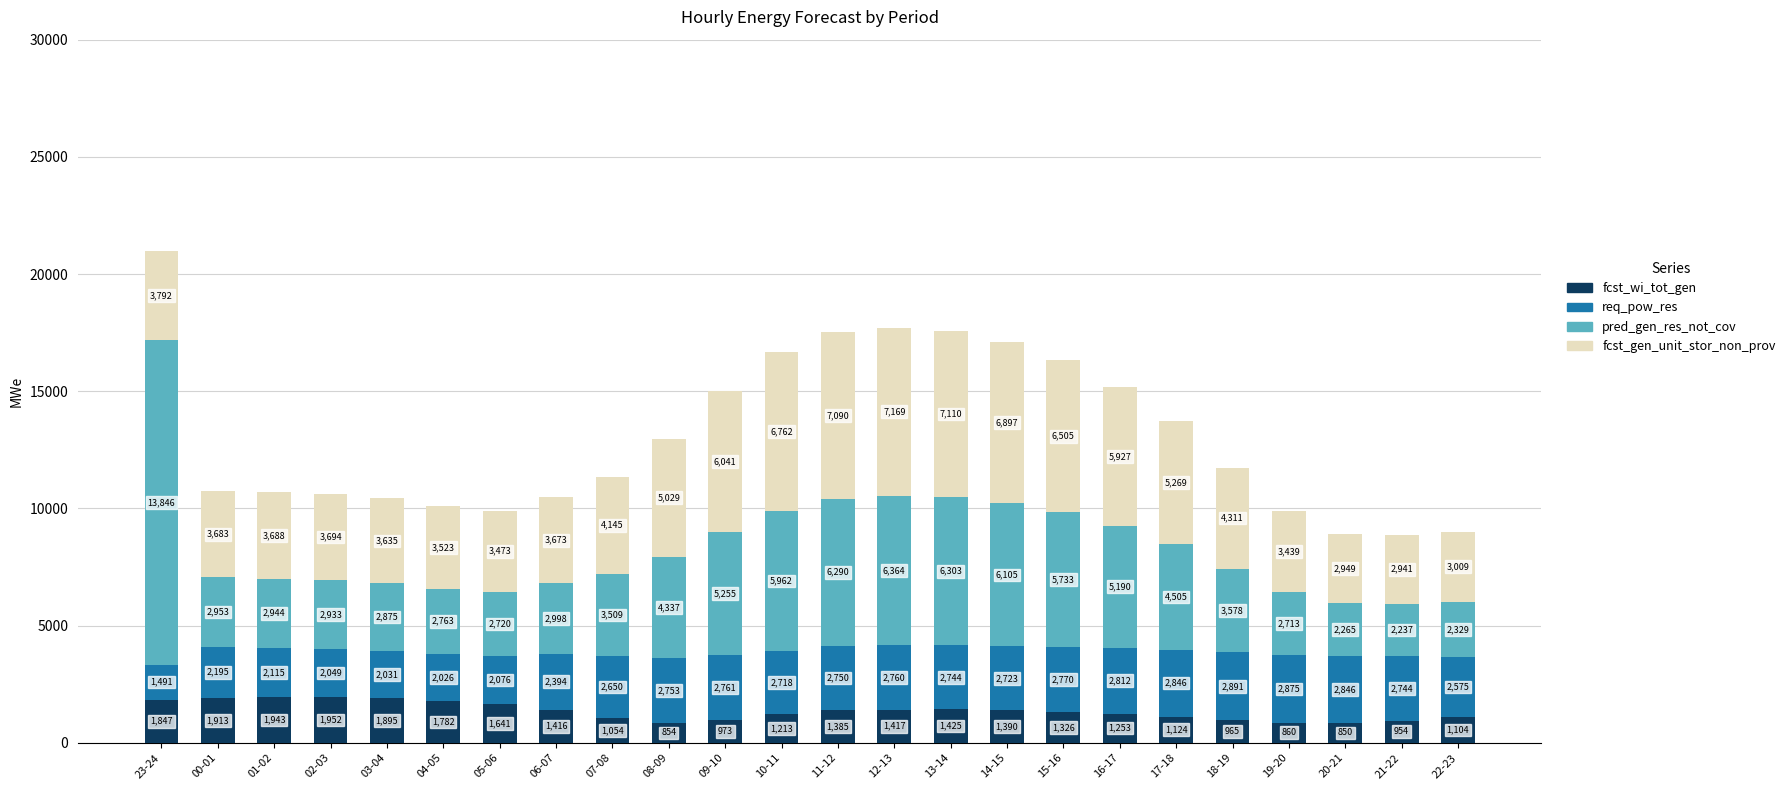

Reading left to right, list the values for the fcst_wi_tot_gen series.

1847	1913	1943	1952	1895	1782	1641	1416	1054	854	973	1213	1385	1417	1425	1390	1326	1253	1124	965	860	850	954	1104